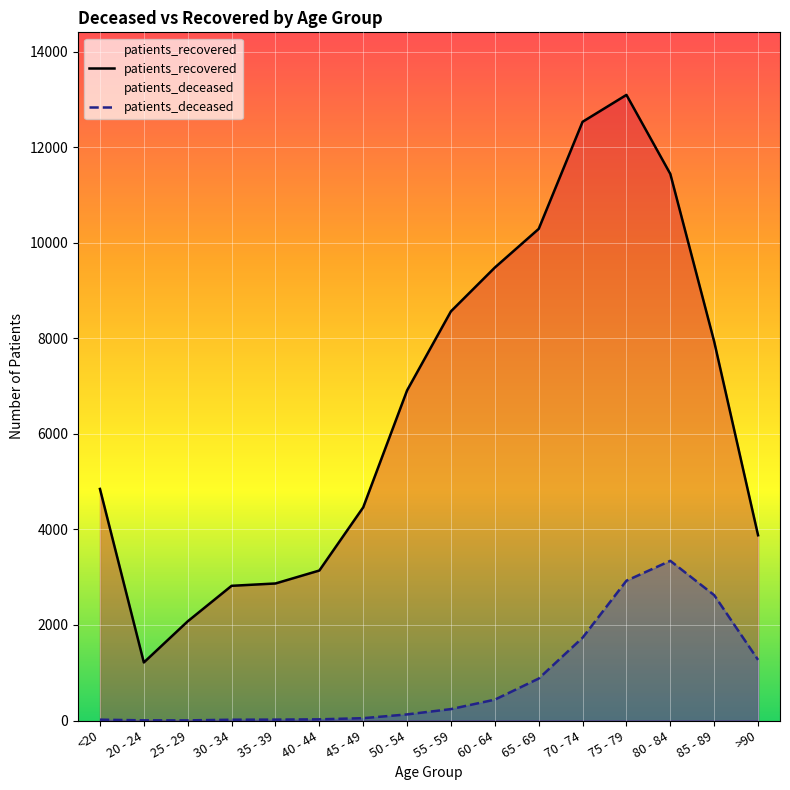

How many values in the patients_deceased series are below 239?

8